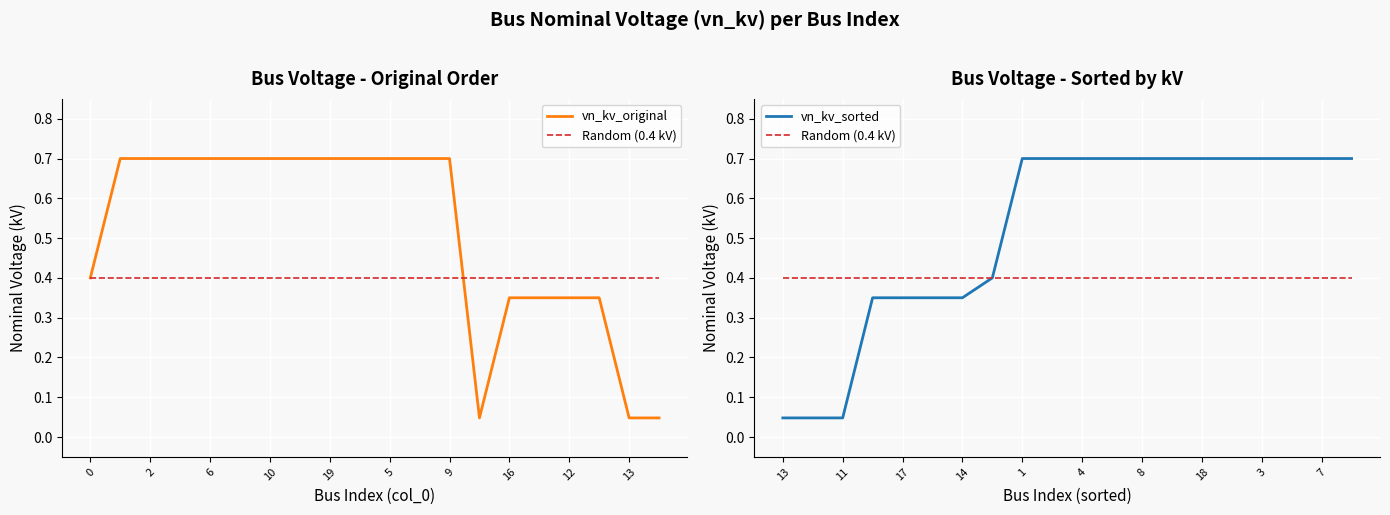

Reading right to left, list all the values displayed in this chart.

vn_kv_original: 0.0	0.0	0.3	0.3	0.3	0.3	0.0	0.7	0.7	0.7	0.7	0.7	0.7	0.7	0.7	0.7	0.7	0.7	0.7	0.4
Random (0.4 kV): 0.4	0.4	0.4	0.4	0.4	0.4	0.4	0.4	0.4	0.4	0.4	0.4	0.4	0.4	0.4	0.4	0.4	0.4	0.4	0.4
vn_kv_sorted: 0.7	0.7	0.7	0.7	0.7	0.7	0.7	0.7	0.7	0.7	0.7	0.7	0.4	0.3	0.3	0.3	0.3	0.0	0.0	0.0